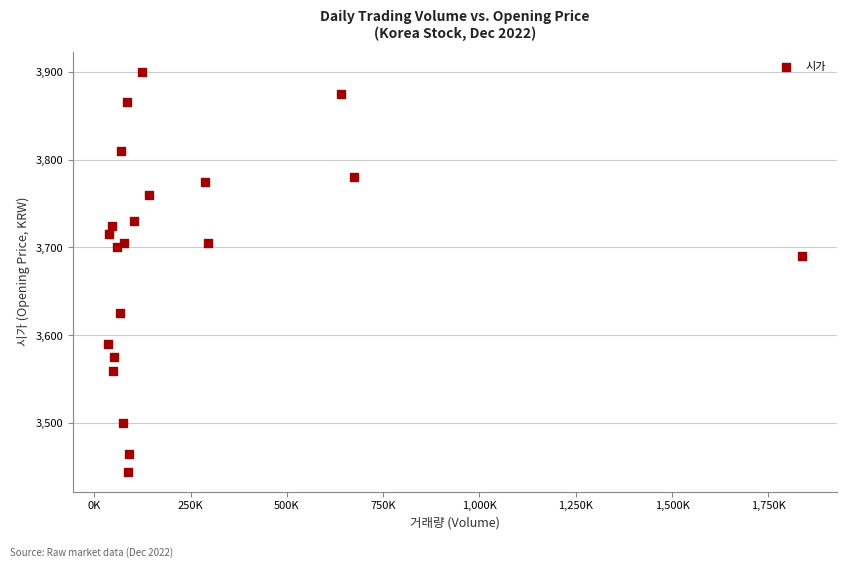

What Y value in the scatter plot is closest to 3672?

3690